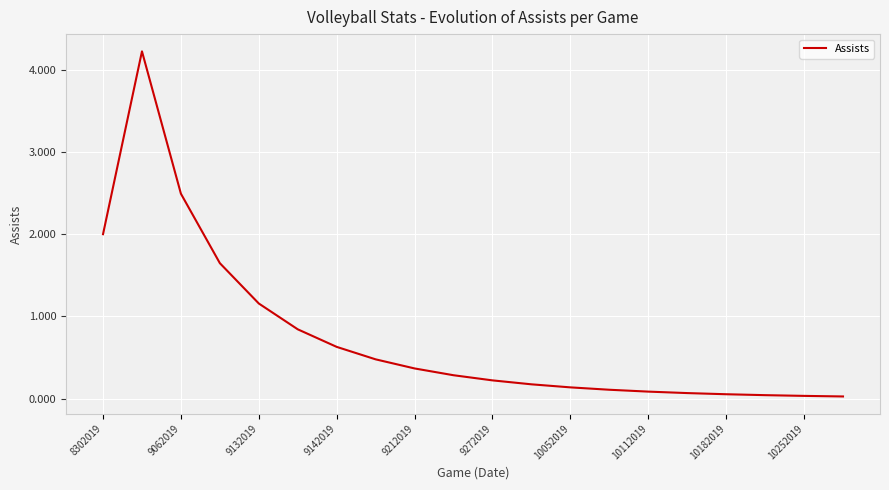

What is the maximum value shown in the chart?

4.2